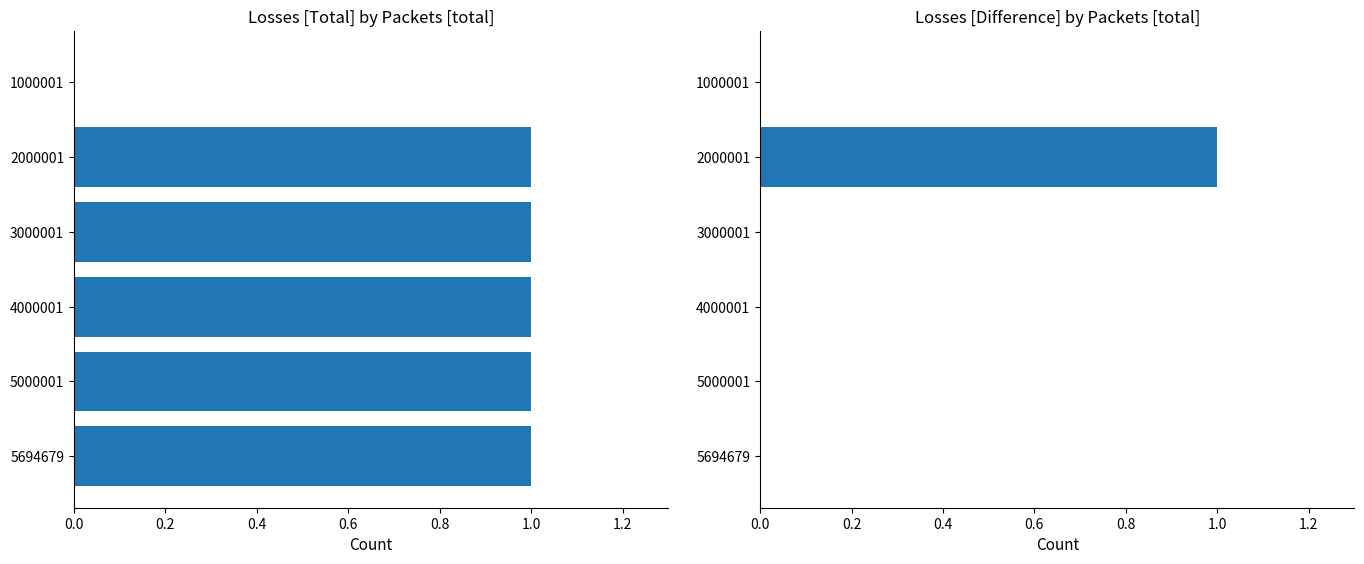

Rank the series at 2000001 from highest to lowest value.

Losses [Total], Losses [Difference]